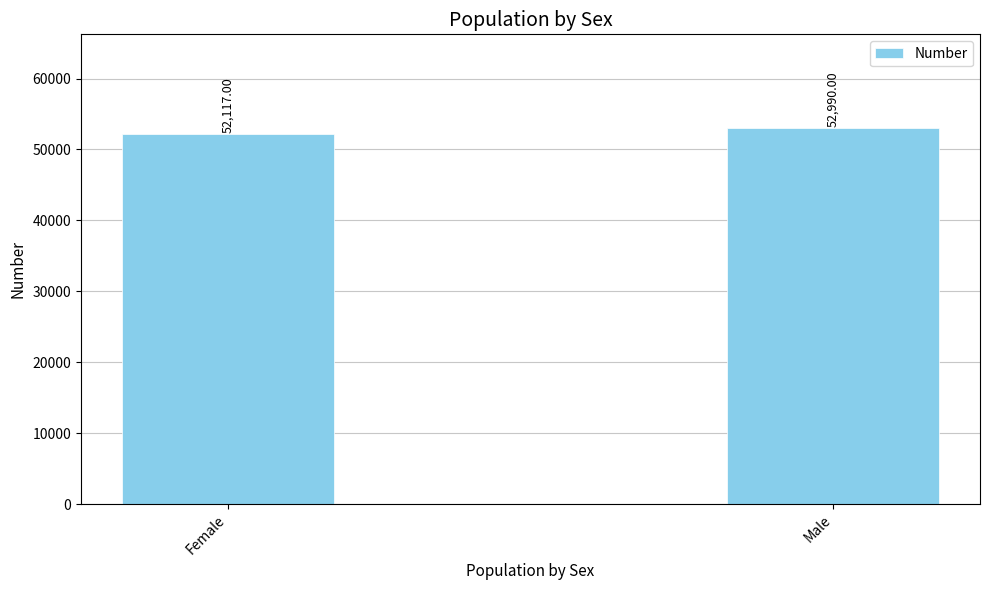

At which category does the chart reach its minimum across all series?

Female